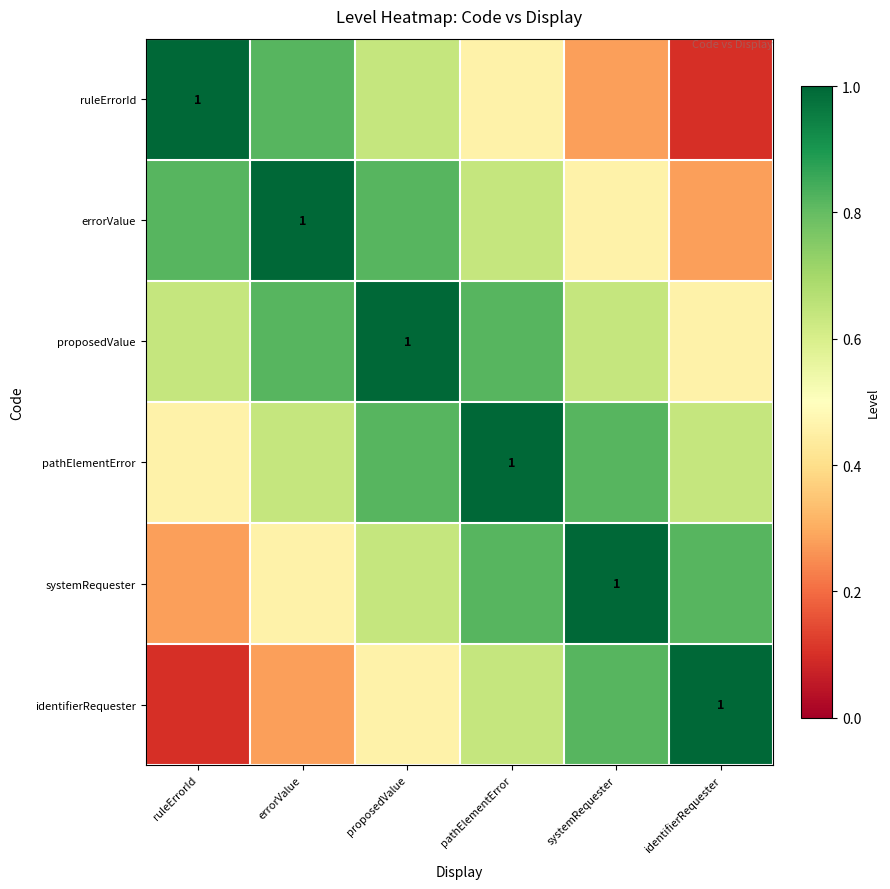

What is the highest value of the errorValue series?

1.0